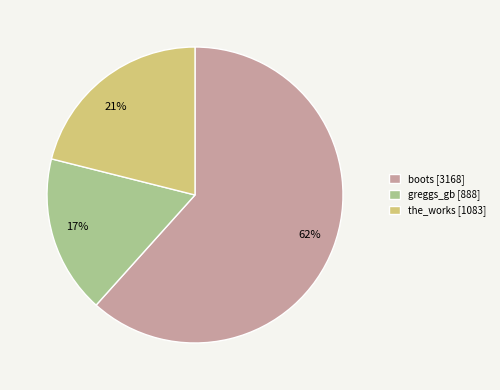

Which has a higher value, boots [3168] or greggs_gb [888]?

boots [3168]